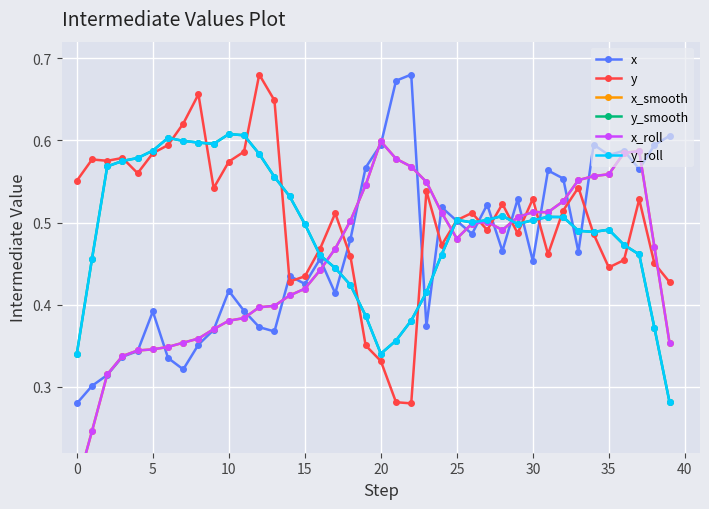

Reading left to right, extract all data points from this chart.

x: 0.3	0.3	0.3	0.3	0.3	0.4	0.3	0.3	0.4	0.4	0.4	0.4	0.4	0.4	0.4	0.4	0.5	0.4	0.5	0.6	0.6	0.7	0.7	0.4	0.5	0.5	0.5	0.5	0.5	0.5	0.5	0.6	0.6	0.5	0.6	0.6	0.6	0.6	0.6	0.6
y: 0.6	0.6	0.6	0.6	0.6	0.6	0.6	0.6	0.7	0.5	0.6	0.6	0.7	0.6	0.4	0.4	0.5	0.5	0.5	0.4	0.3	0.3	0.3	0.5	0.5	0.5	0.5	0.5	0.5	0.5	0.5	0.5	0.5	0.5	0.5	0.4	0.5	0.5	0.5	0.4
x_smooth: 0.2	0.2	0.3	0.3	0.3	0.3	0.3	0.4	0.4	0.4	0.4	0.4	0.4	0.4	0.4	0.4	0.4	0.5	0.5	0.5	0.6	0.6	0.6	0.5	0.5	0.5	0.5	0.5	0.5	0.5	0.5	0.5	0.5	0.6	0.6	0.6	0.6	0.6	0.5	0.4
y_smooth: 0.3	0.5	0.6	0.6	0.6	0.6	0.6	0.6	0.6	0.6	0.6	0.6	0.6	0.6	0.5	0.5	0.5	0.4	0.4	0.4	0.3	0.4	0.4	0.4	0.5	0.5	0.5	0.5	0.5	0.5	0.5	0.5	0.5	0.5	0.5	0.5	0.5	0.5	0.4	0.3
x_roll: 0.2	0.2	0.3	0.3	0.3	0.3	0.3	0.4	0.4	0.4	0.4	0.4	0.4	0.4	0.4	0.4	0.4	0.5	0.5	0.5	0.6	0.6	0.6	0.5	0.5	0.5	0.5	0.5	0.5	0.5	0.5	0.5	0.5	0.6	0.6	0.6	0.6	0.6	0.5	0.4
y_roll: 0.3	0.5	0.6	0.6	0.6	0.6	0.6	0.6	0.6	0.6	0.6	0.6	0.6	0.6	0.5	0.5	0.5	0.4	0.4	0.4	0.3	0.4	0.4	0.4	0.5	0.5	0.5	0.5	0.5	0.5	0.5	0.5	0.5	0.5	0.5	0.5	0.5	0.5	0.4	0.3